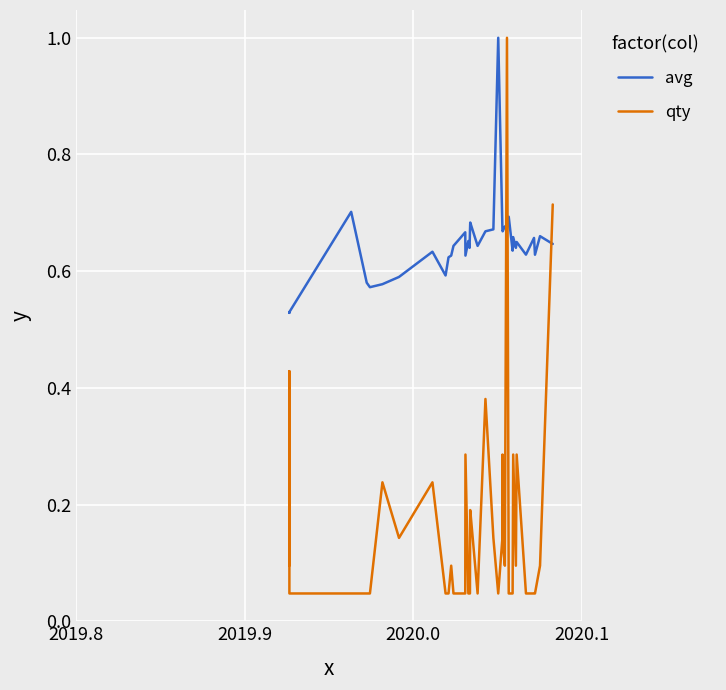

What is the maximum value shown in the chart?

1.0